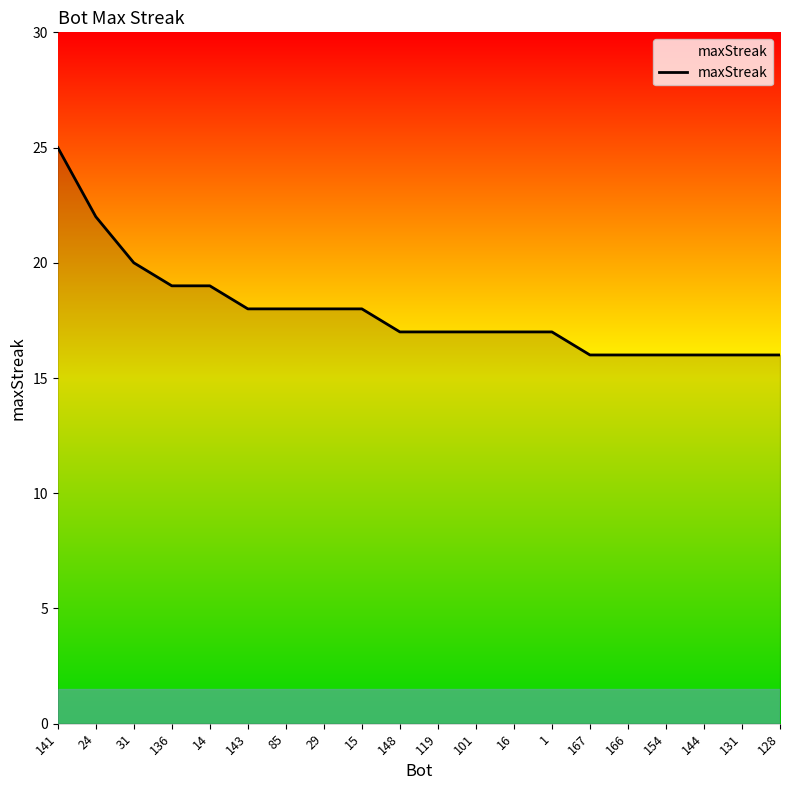

Count the number of data series in this chart.

1